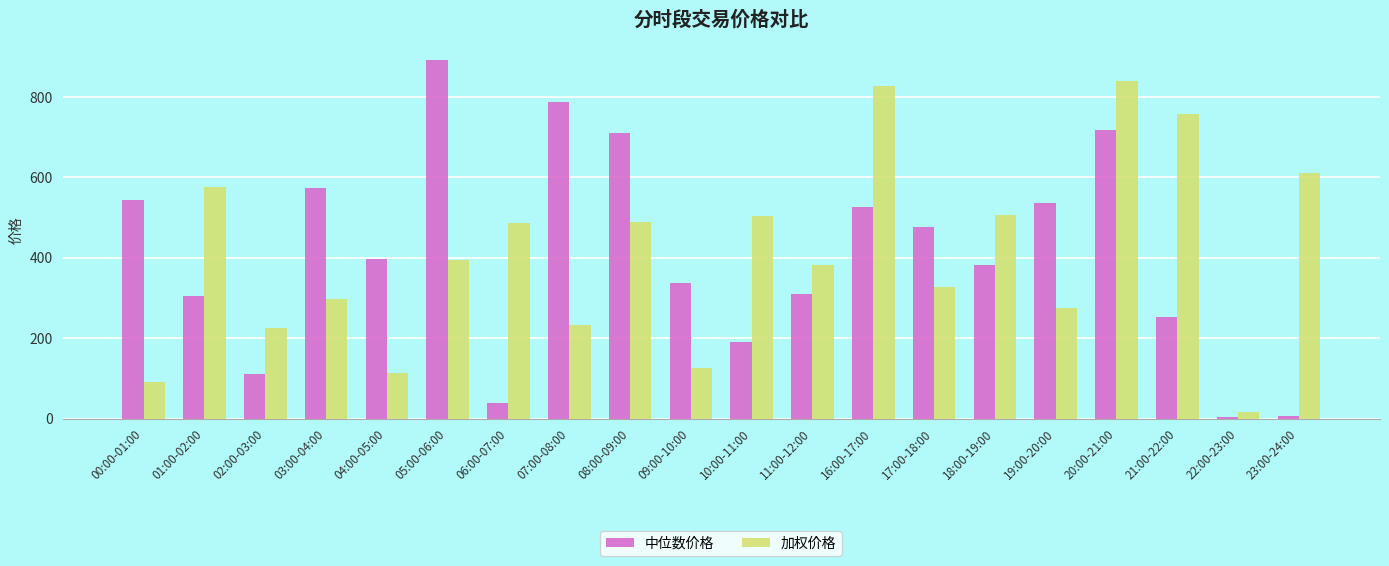

The value of 加权价格 at 07:00-08:00 is 301.9. True or false?

False